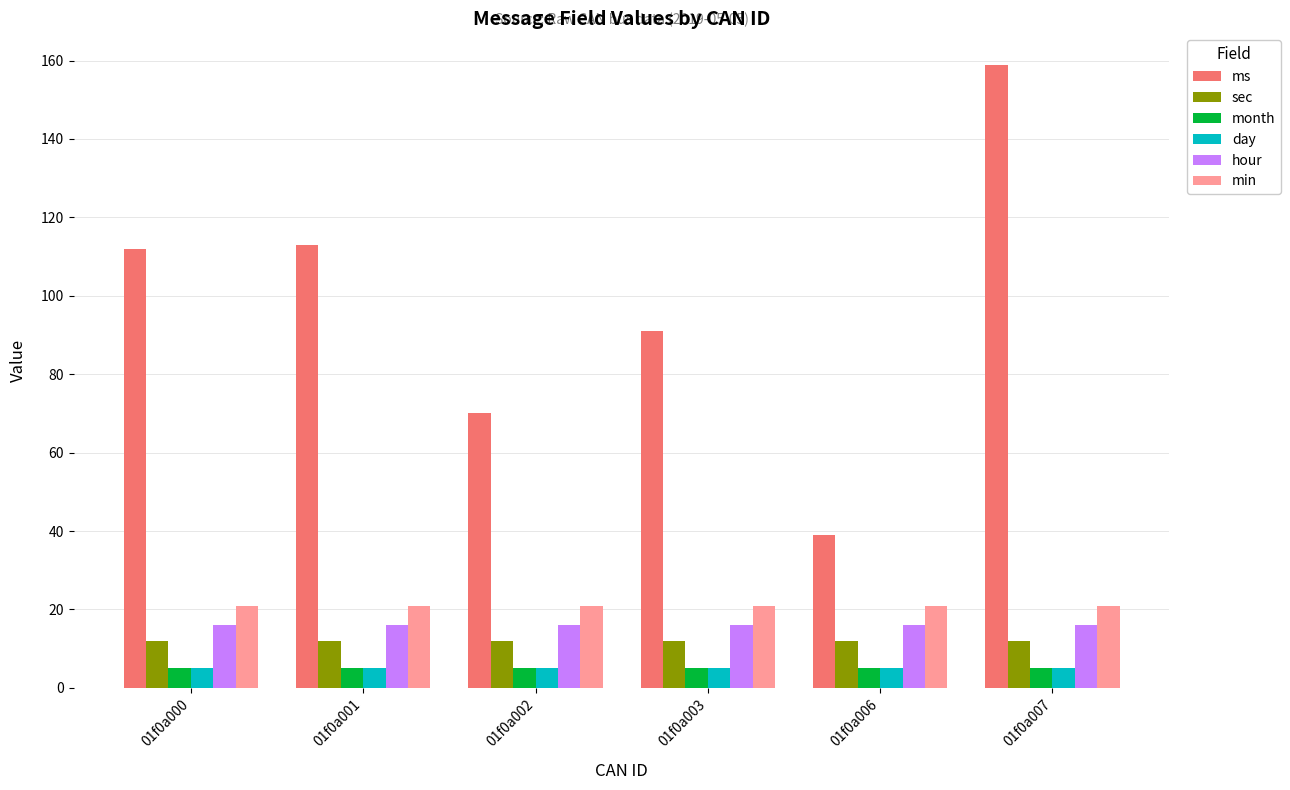

At how many categories does at least one series exceed 52?

5